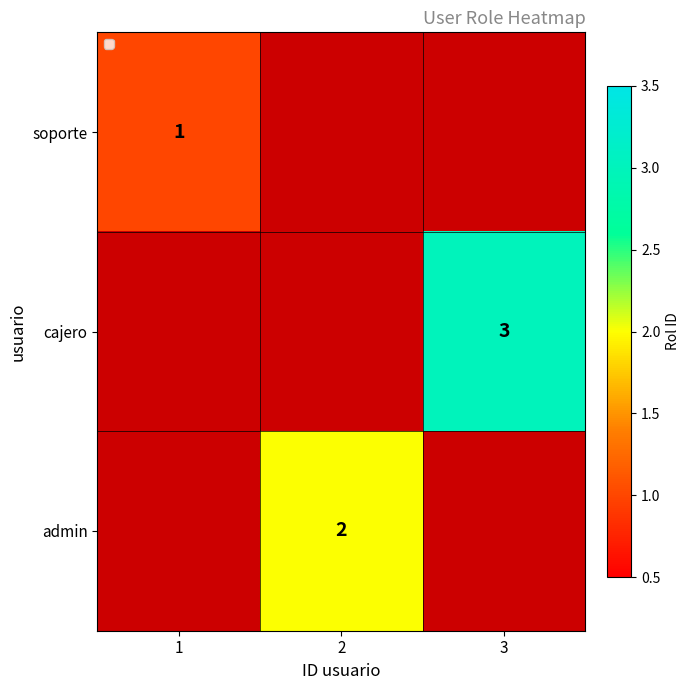

Is it true that admin equals 2 at 2?

True